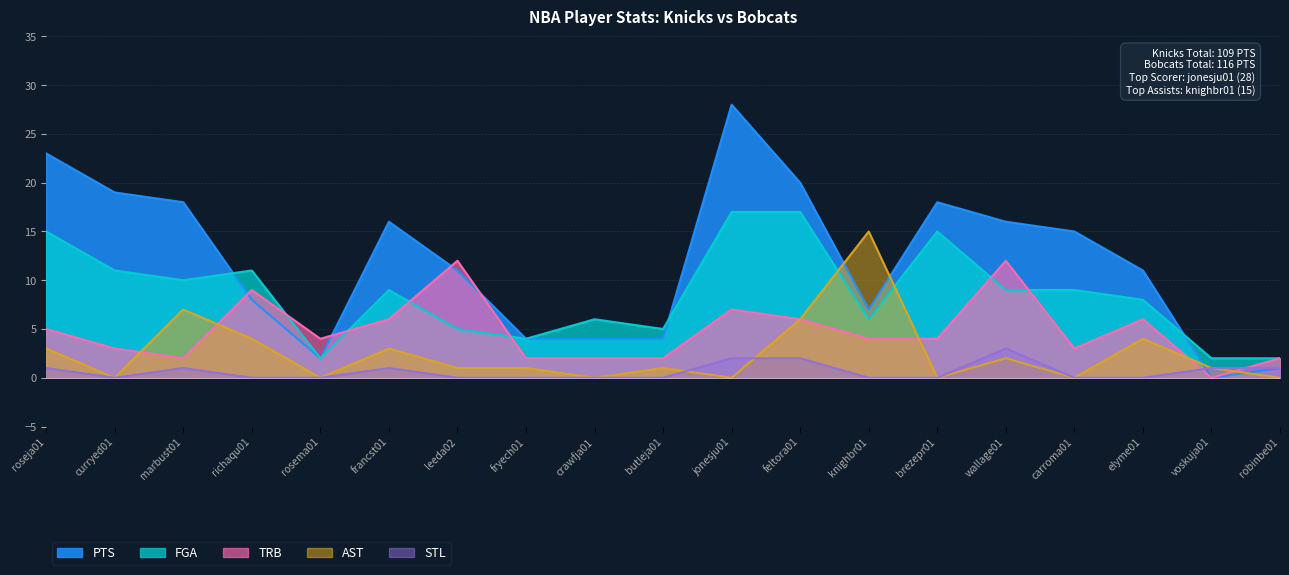

Which series ends up on top after the final intersection of FGA and AST?

FGA